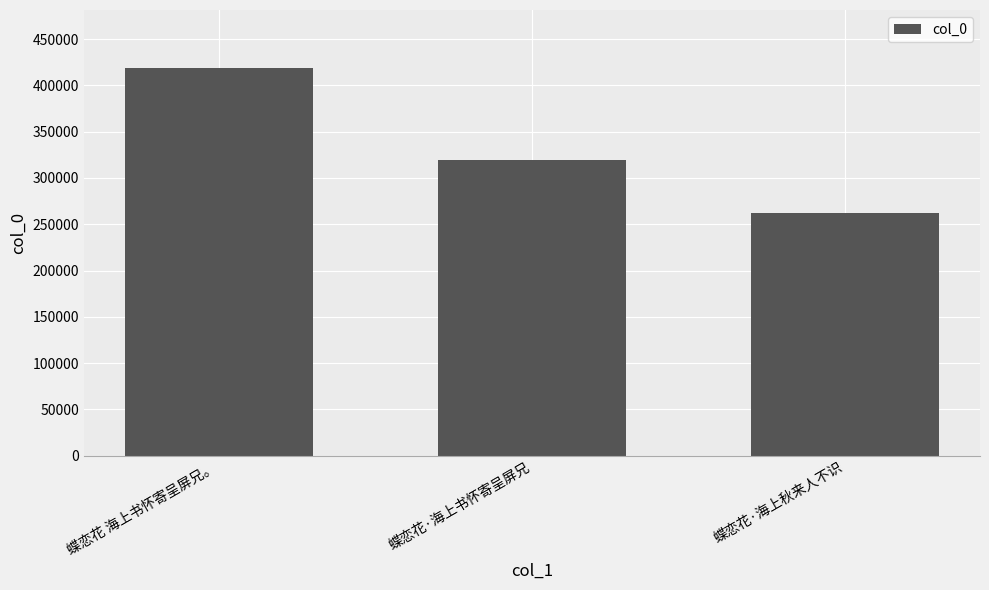

Reading left to right, transcribe all the data shown in this chart.

418645	319029	262204